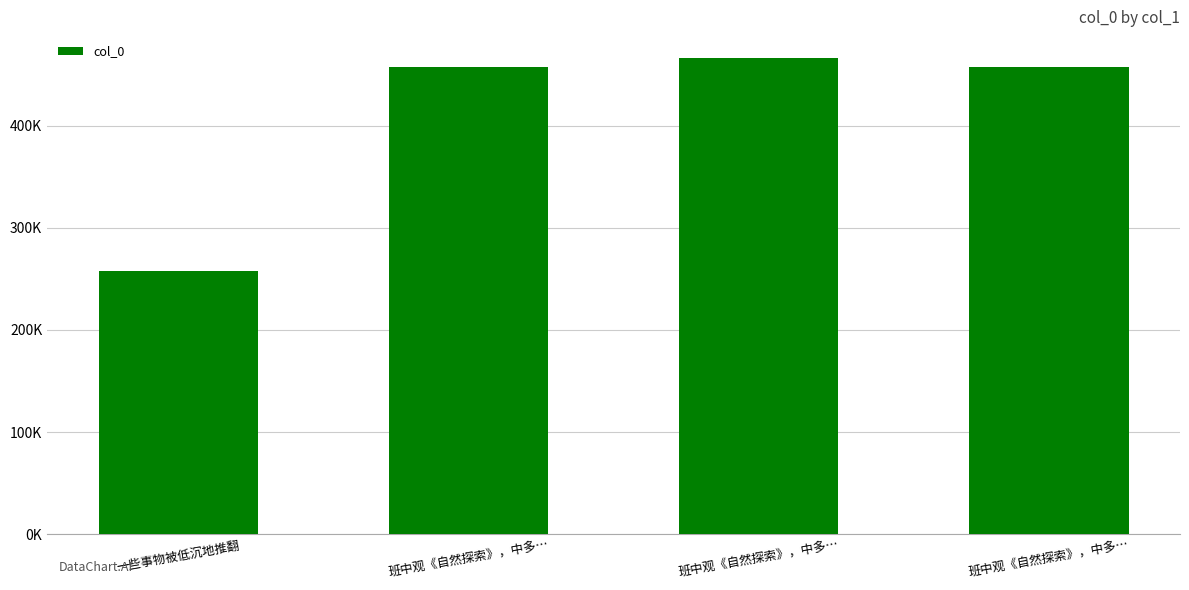

What is the difference between the values at 班中观《自然探索》，中多… and 一些事物被低沉地推翻?

200296